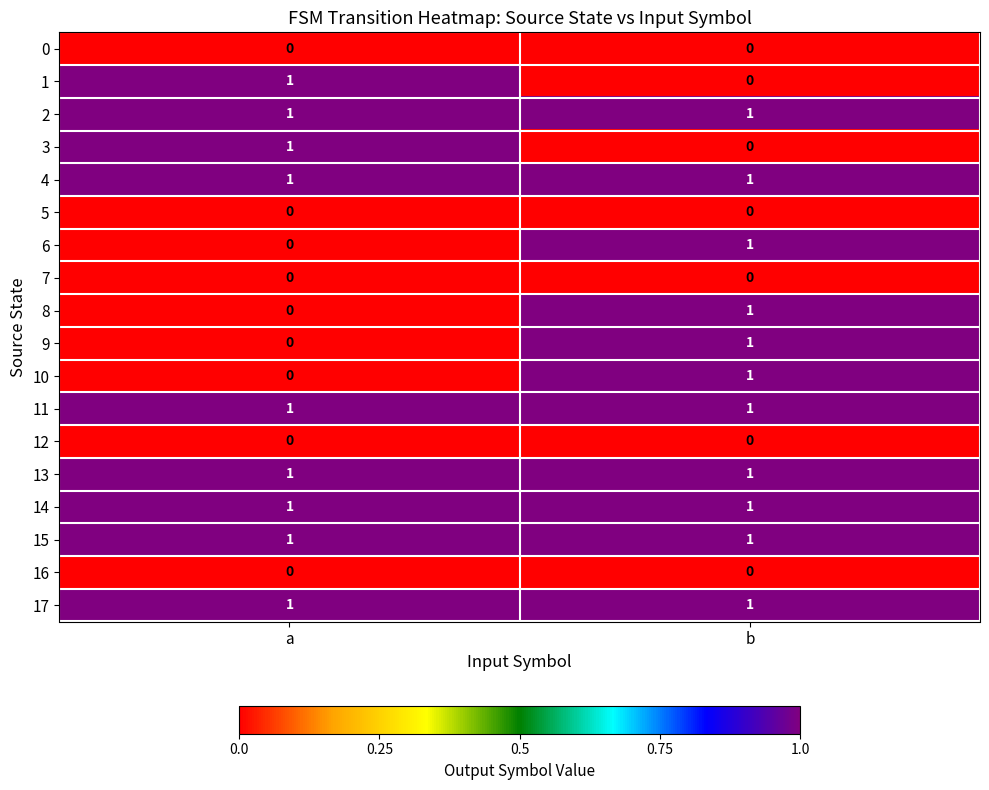

What is the total value across all series at a?

9